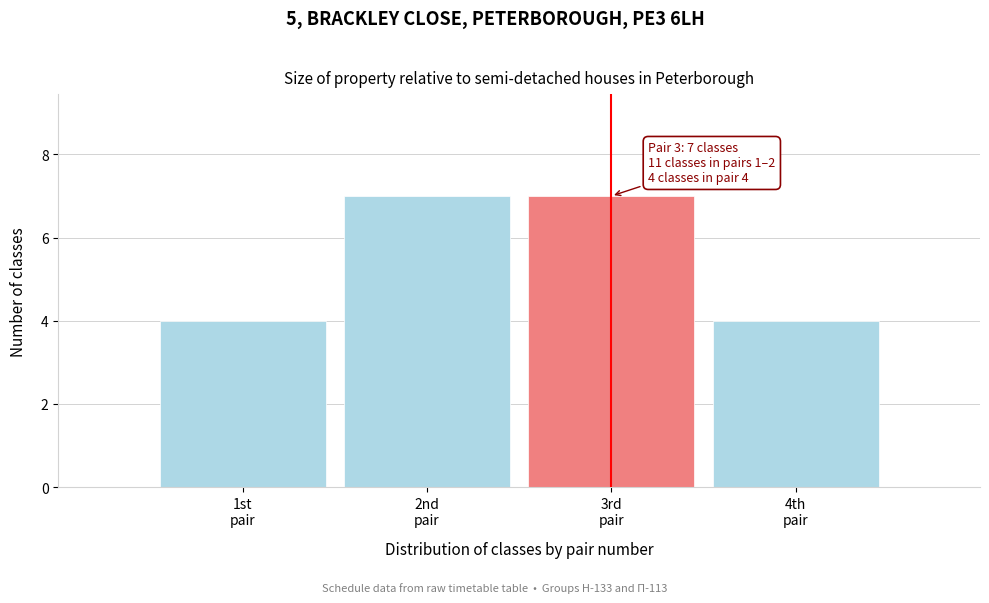

Reading left to right, transcribe all the data shown in this chart.

4	7	7	4